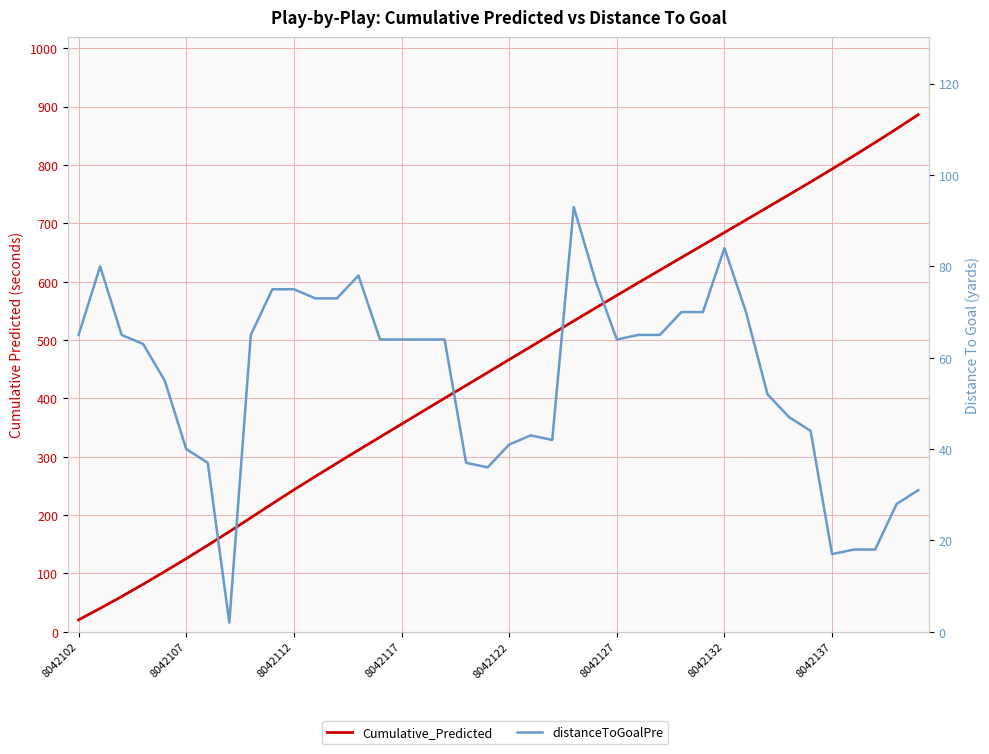

True or false: Cumulative_Predicted has more than 1 interior local peaks.

False